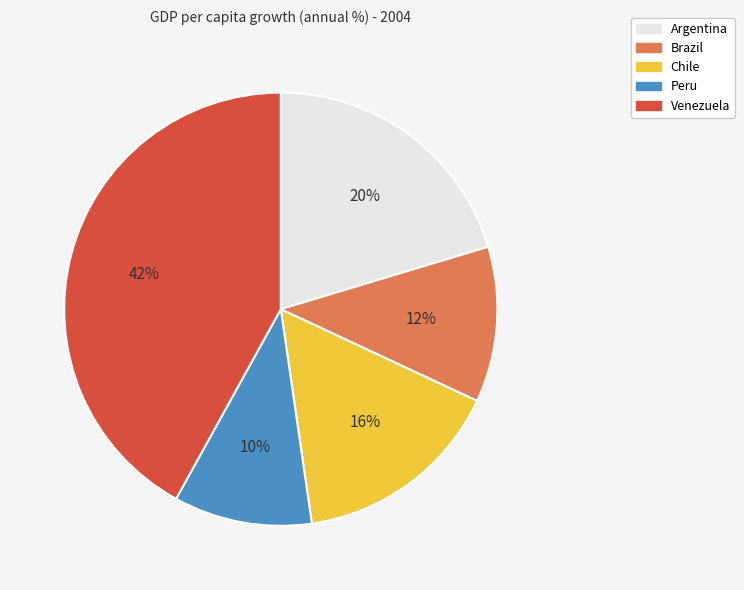

Is the sum of Brazil and Venezuela greater than half?

Yes